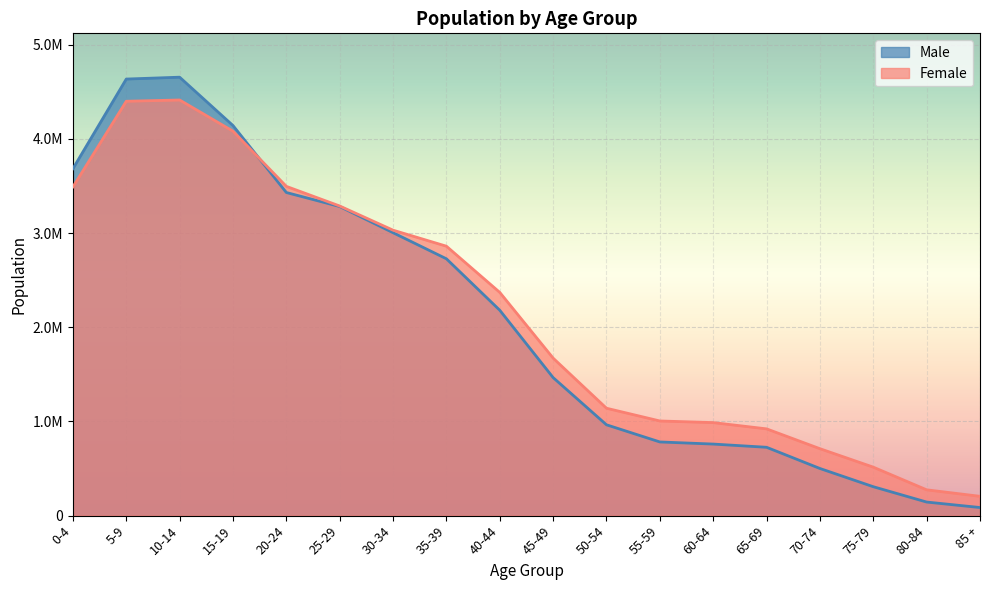

What value does the Male series have at 75-79?

307069